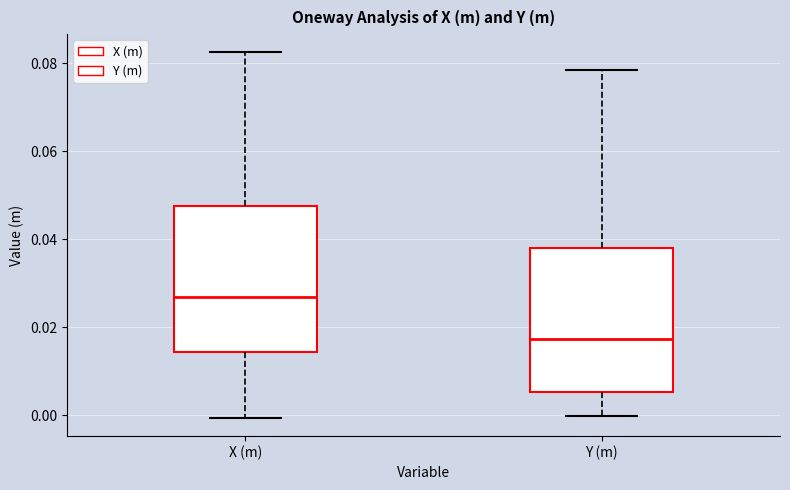

Reading left to right, read every box against the y-axis: the position of its median line, the range the box covers, and the ends of its whiskers. The values are not printed on the chart, so give them approximately, as read against the axis.

X (m): median 0.026, box 0.014 to 0.048, whiskers 0.000 to 0.082
Y (m): median 0.018, box 0.006 to 0.038, whiskers 0.000 to 0.078